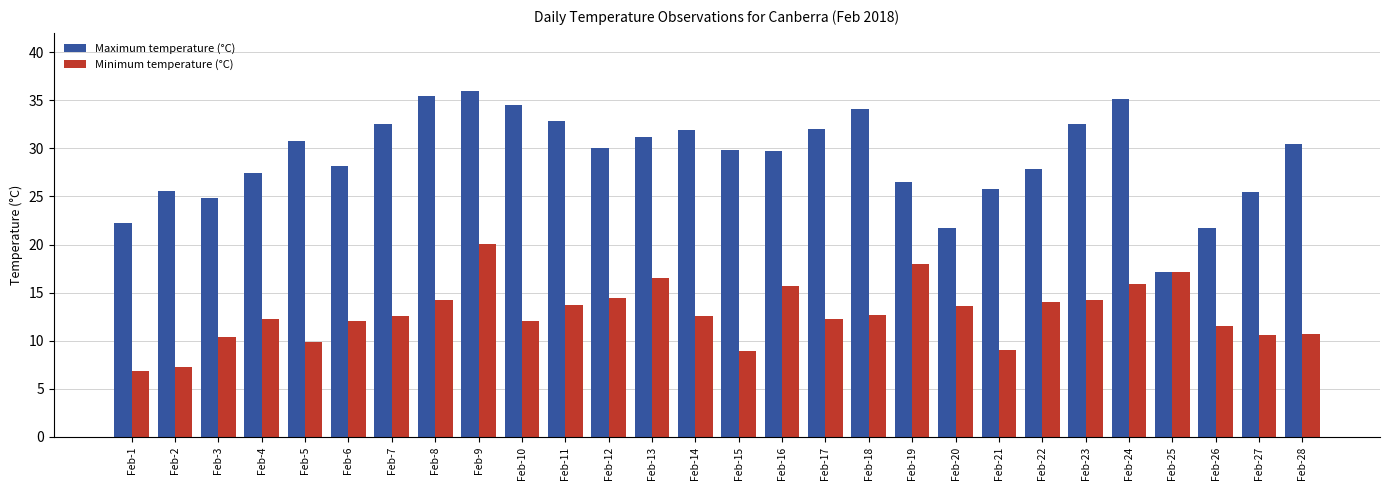

What is the difference between the second highest and second lowest values in the Minimum temperature (°C) series?

10.7